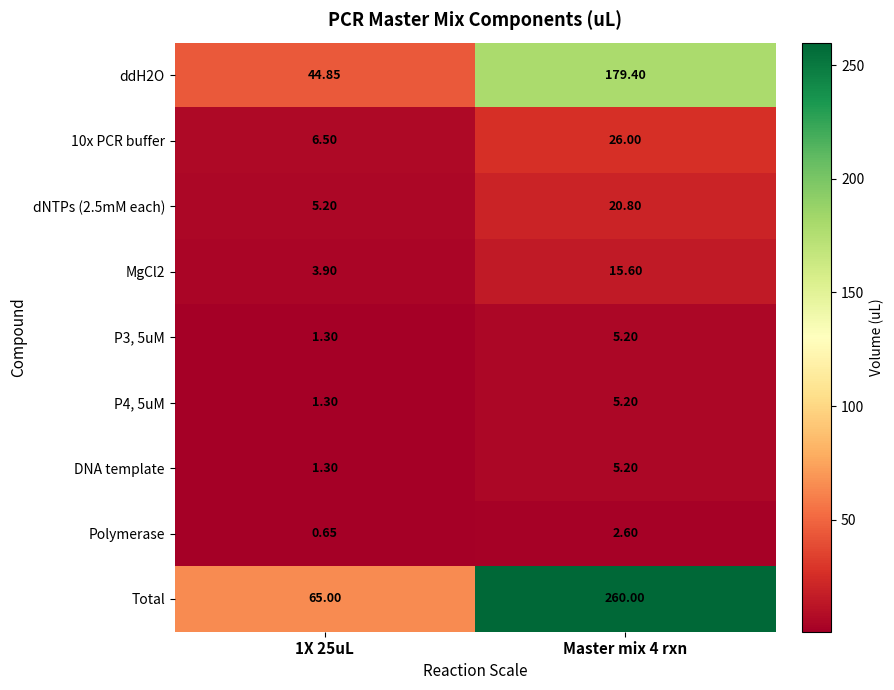

Is the value of dNTPs (2.5mM each) at 1X 25uL greater than the value of MgCl2 at Master mix 4 rxn?

No